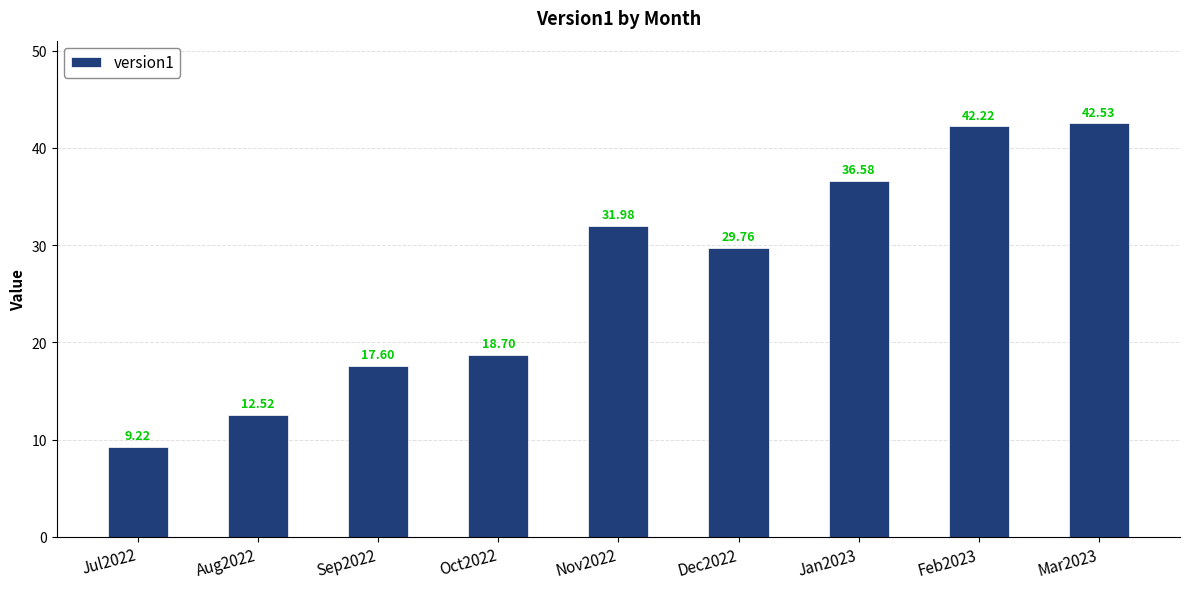

What is the value of the 3rd bar from the left?

17.6